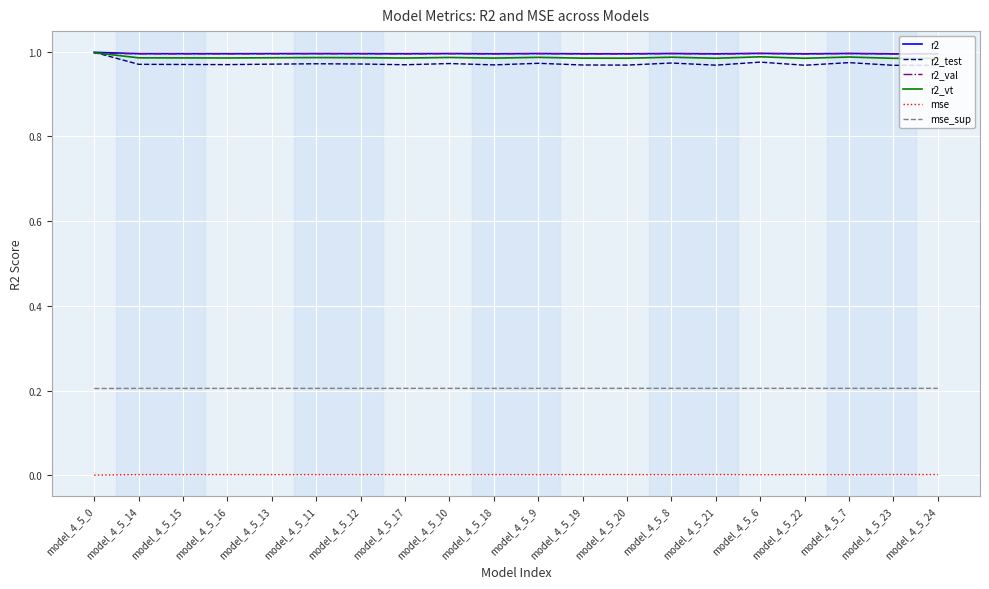

Does the chart have visible grid lines?

Yes